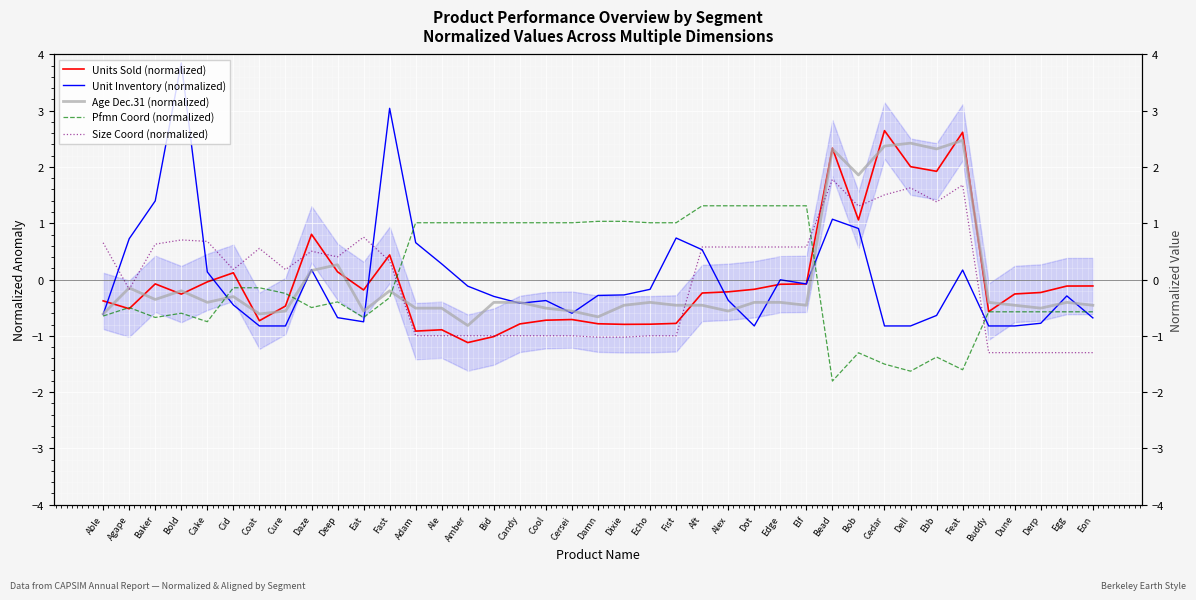

Is this an area chart (filled region under the line)?

No